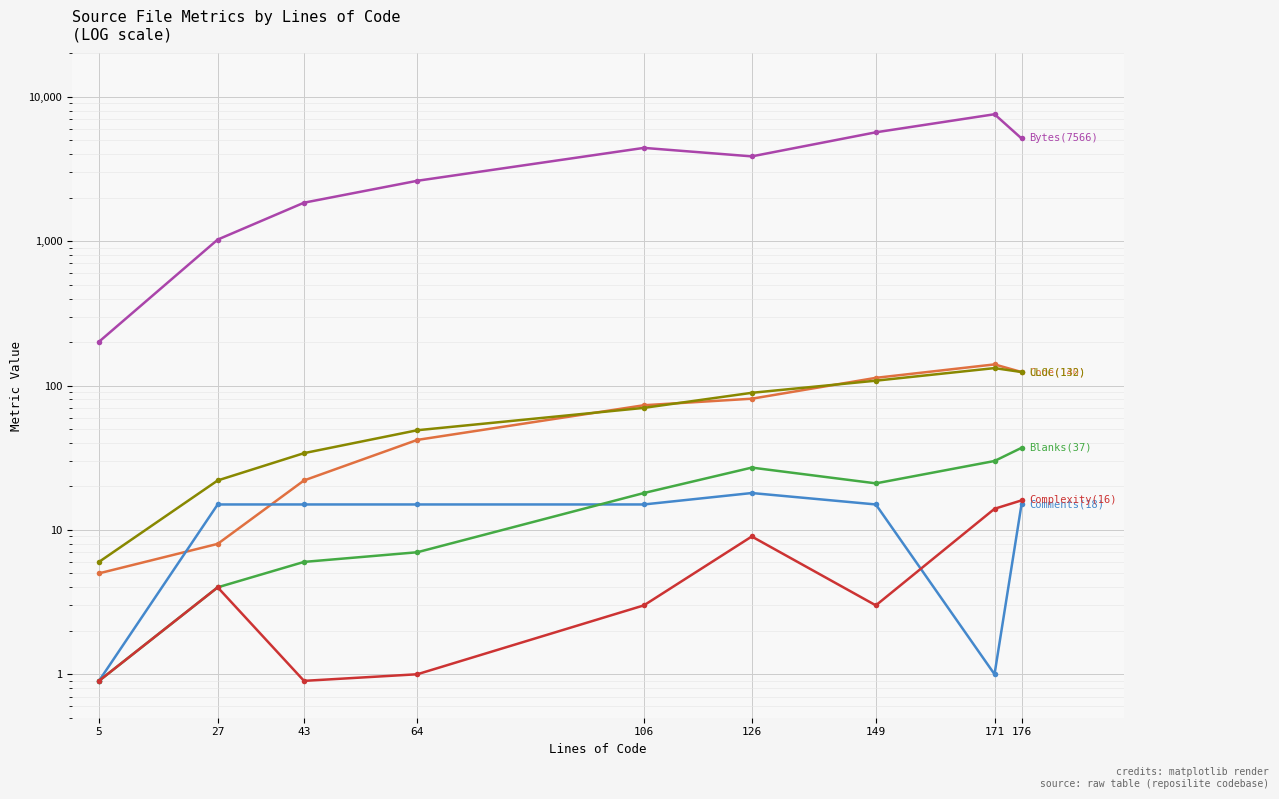

At which category is the sum across all series the highest?

171